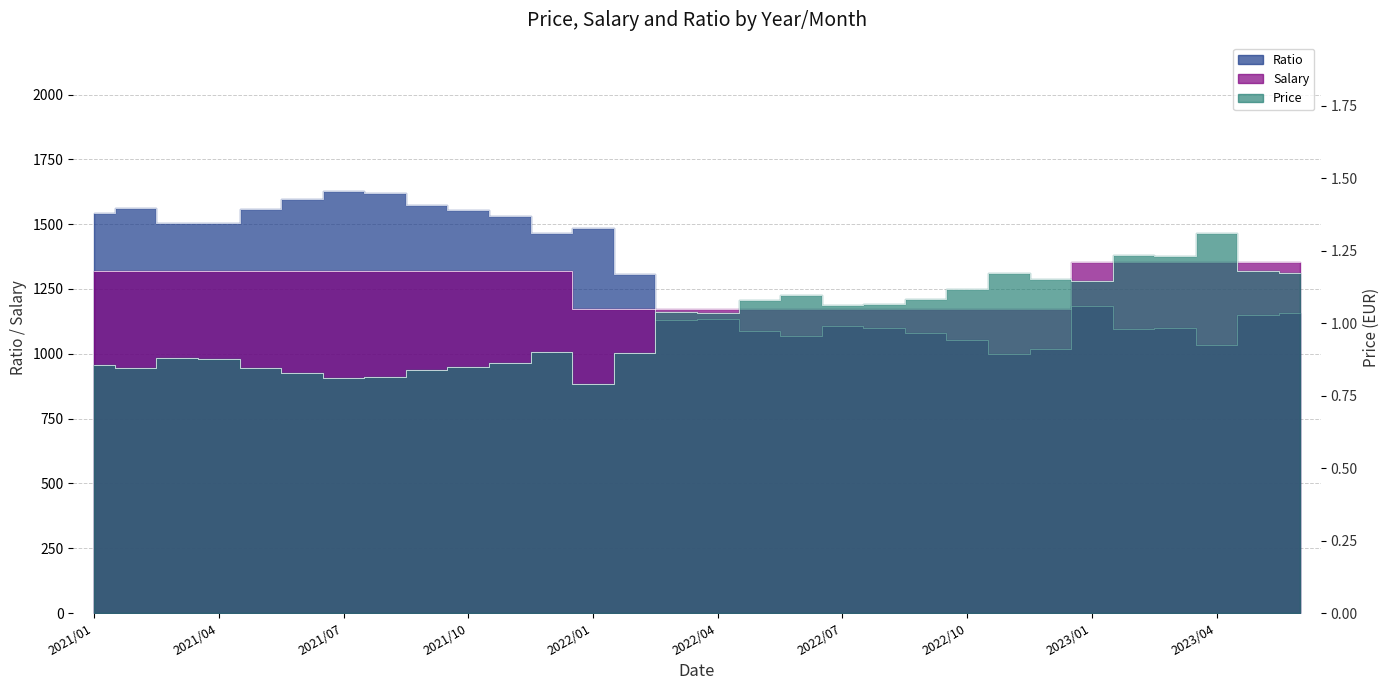

Between 2022/06 and 2023/04, which is larger?

2023/04